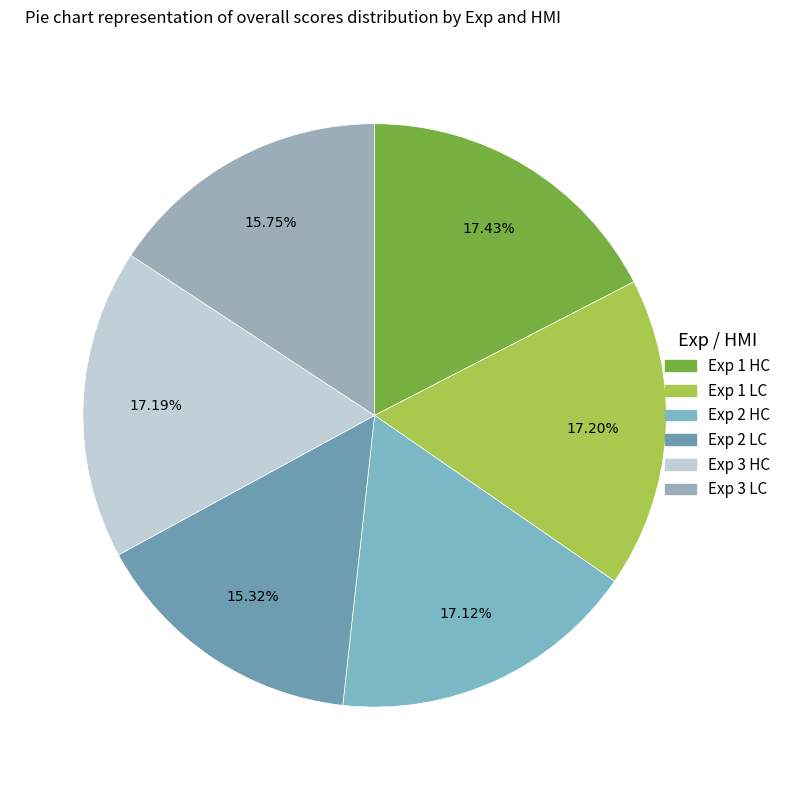

Is it true that Exp 1 LC is 3% of the pie?

False